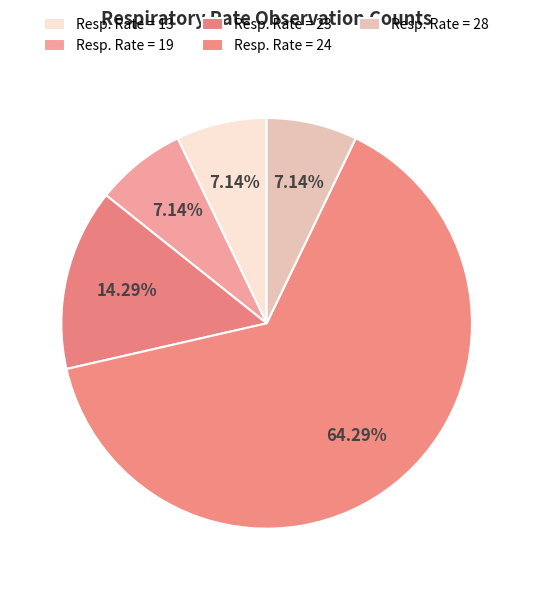

To the nearest percent, what is the average slice percentage?

20%